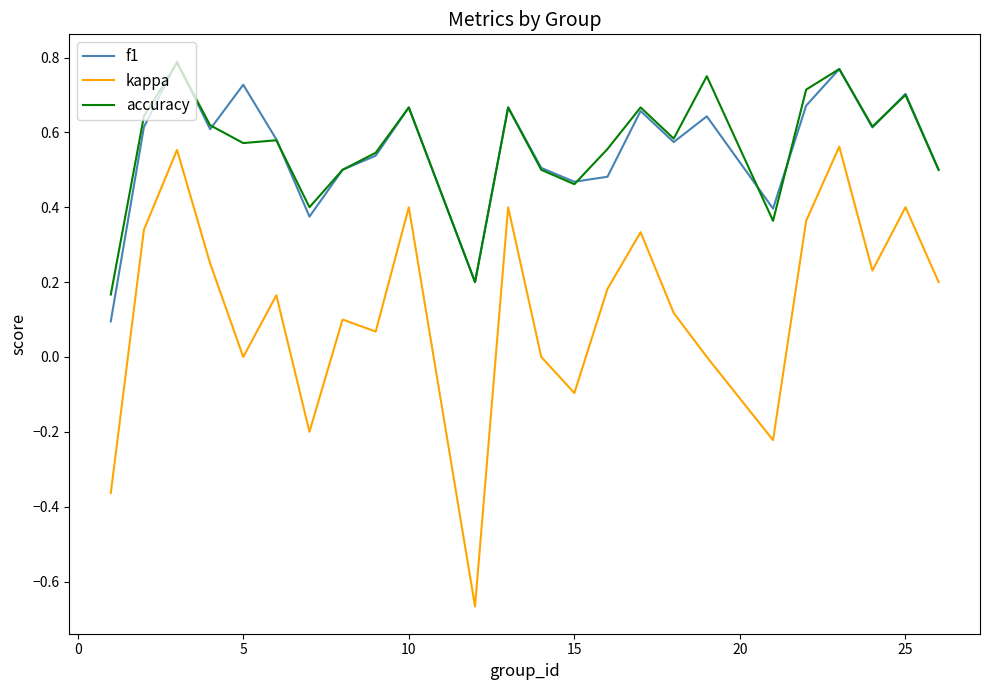

Which series has the widest spread of values?

kappa